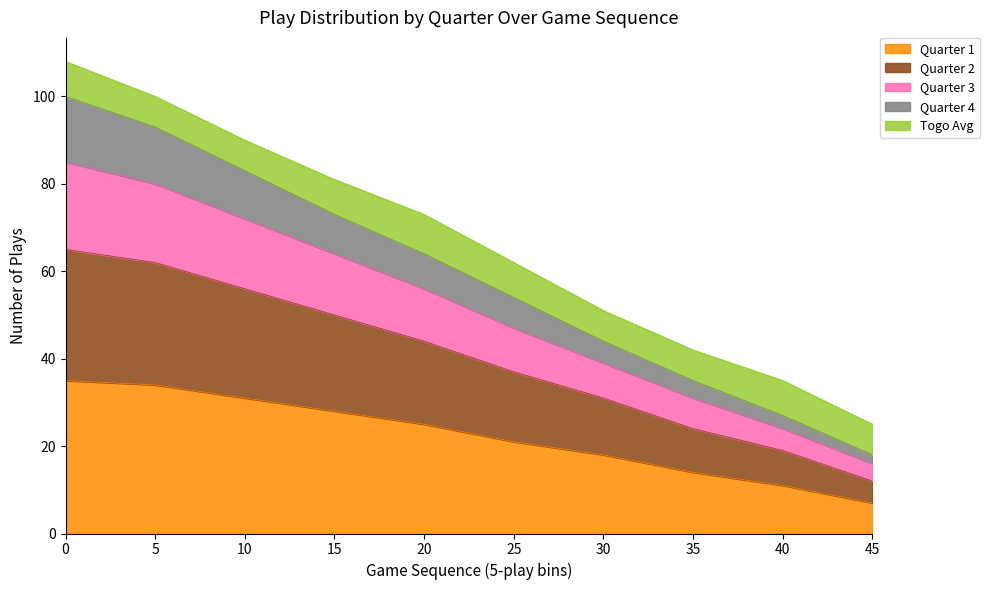

True or false: quarter_1 and quarter_2 cross at least once.

False